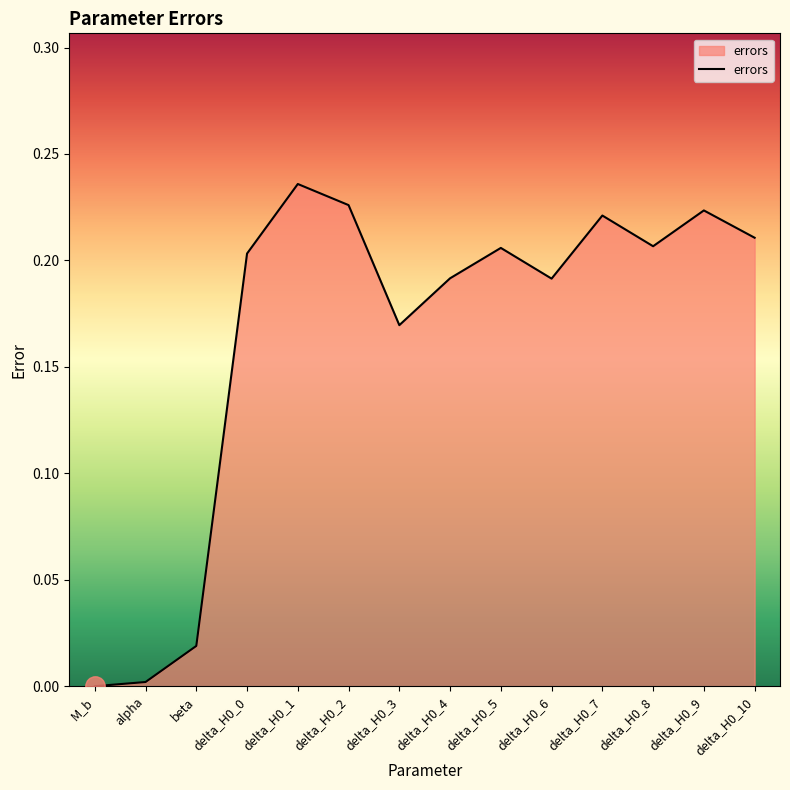

Is it true that the value at delta_H0_9 is 0.3?

False